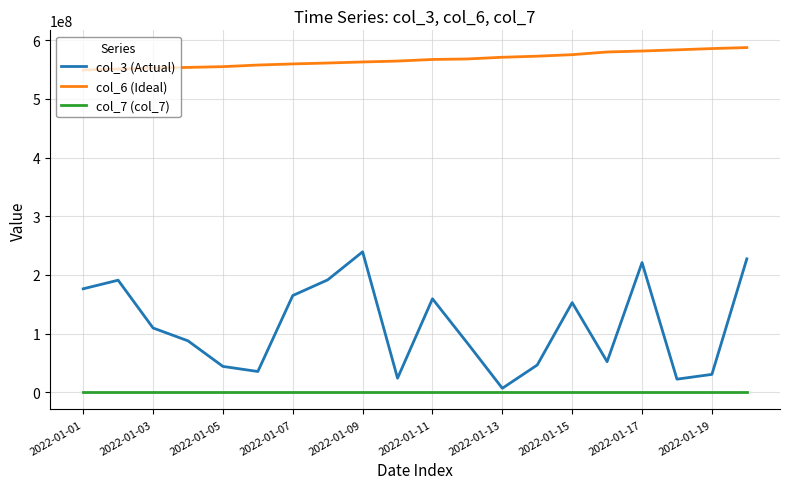

Which series has the largest range (max minus min)?

col_3 (Actual)